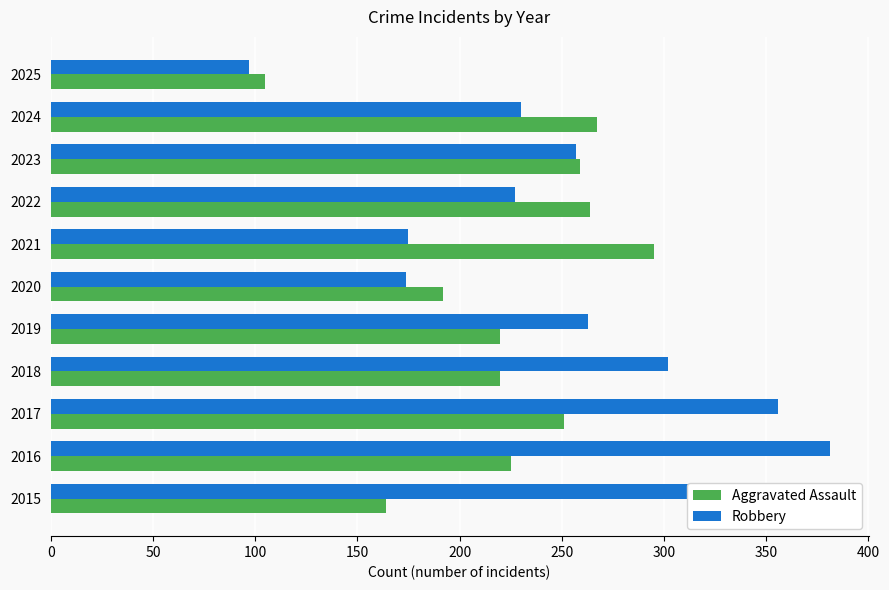

How many categories are shown in the chart?

11